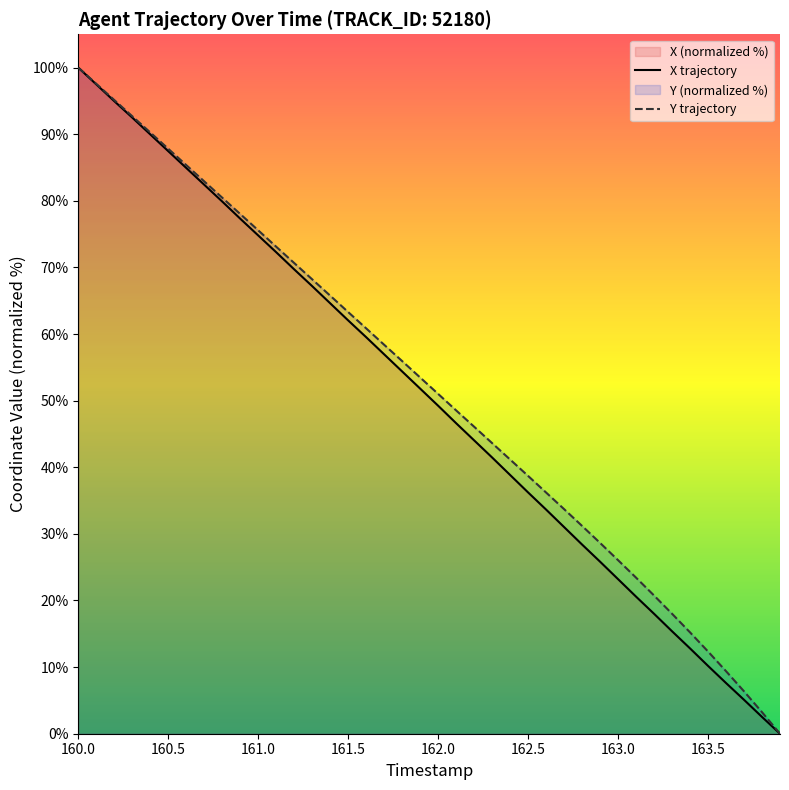

How many lines are shown in the chart?

2